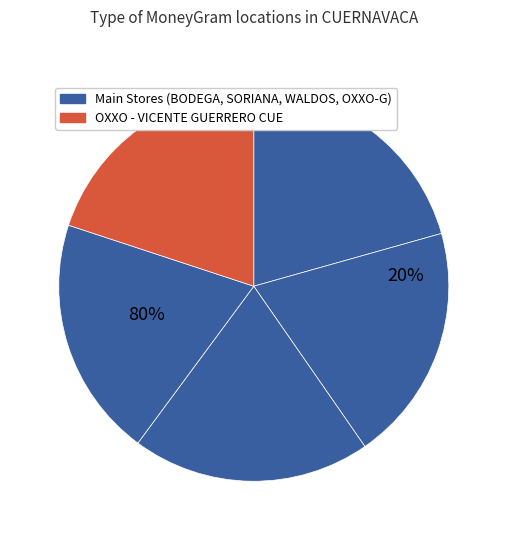

True or false: OXXO - VICENTE GUERRERO CUE accounts for 14% of the total.

False